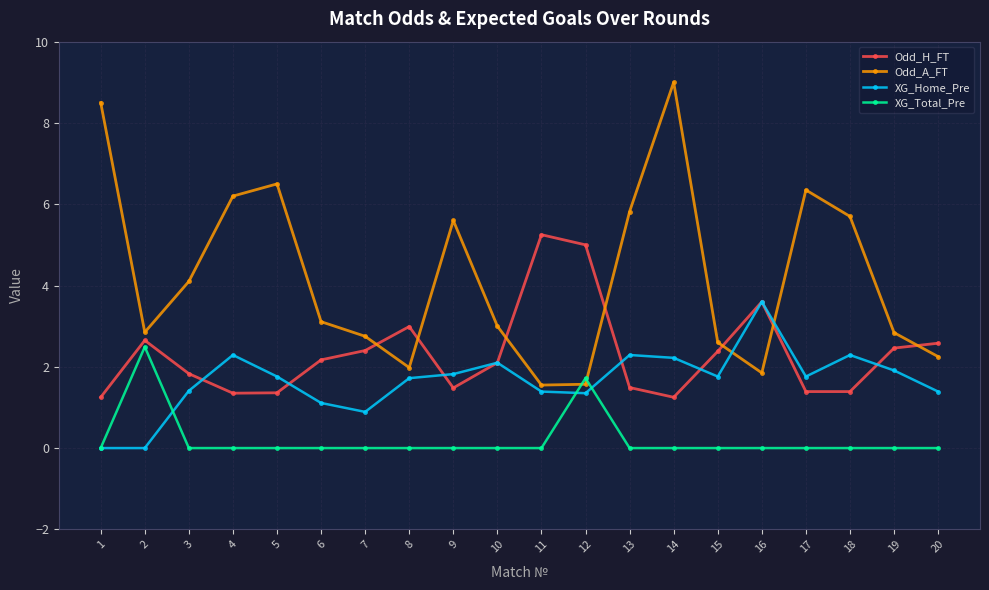

How many lines are shown in the chart?

4